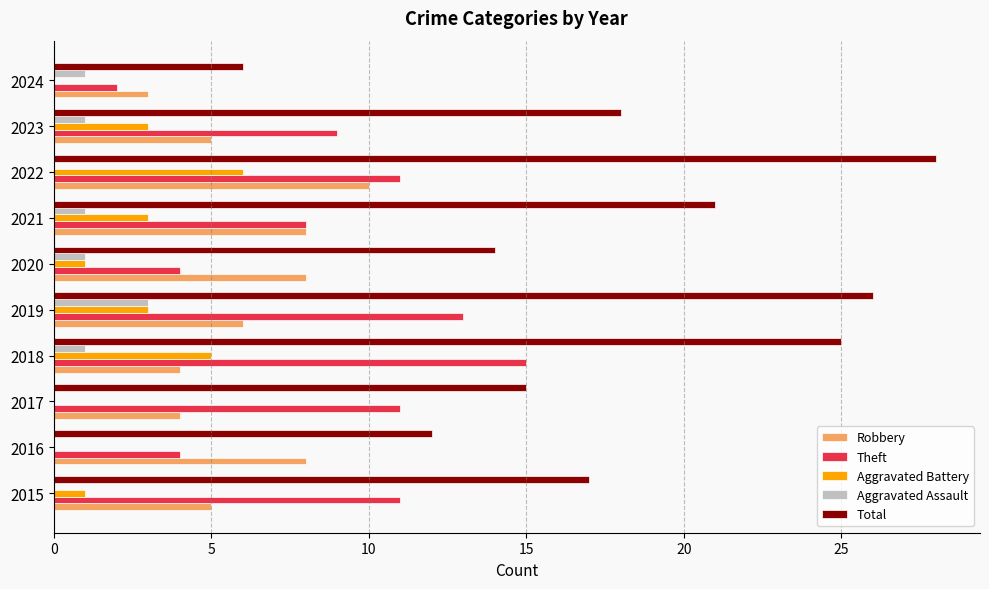

What is the sum of the Total values at 2022 and 2021?

49